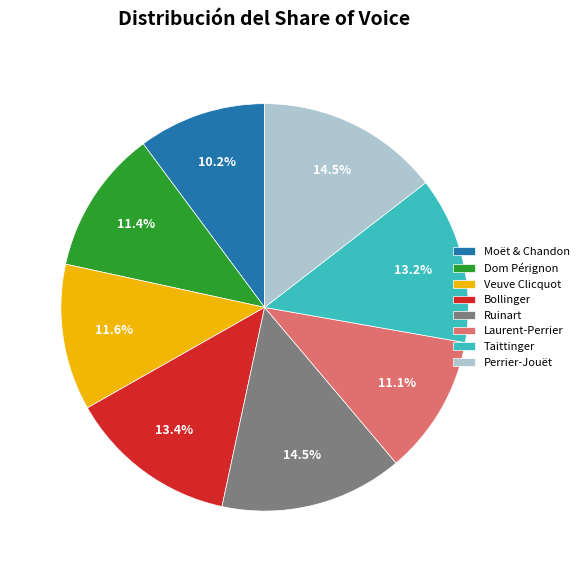

Between Taittinger and Dom Pérignon, which is larger?

Taittinger